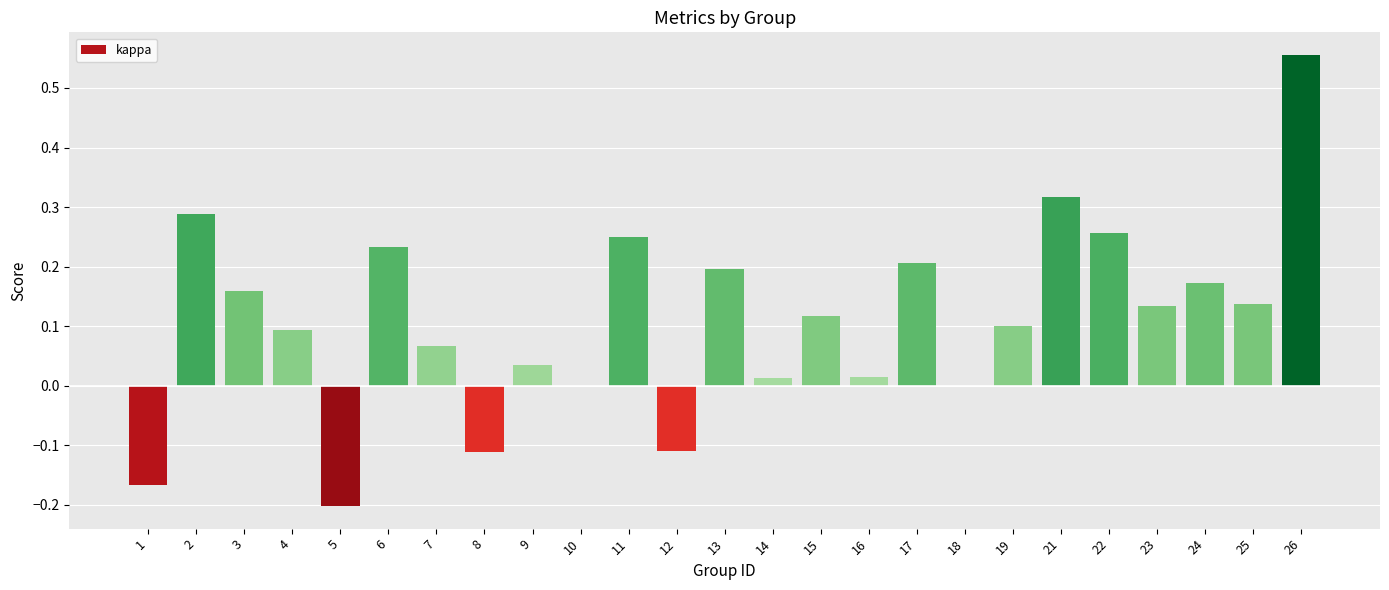

What is the sum of the values at 21 and 3?

0.5